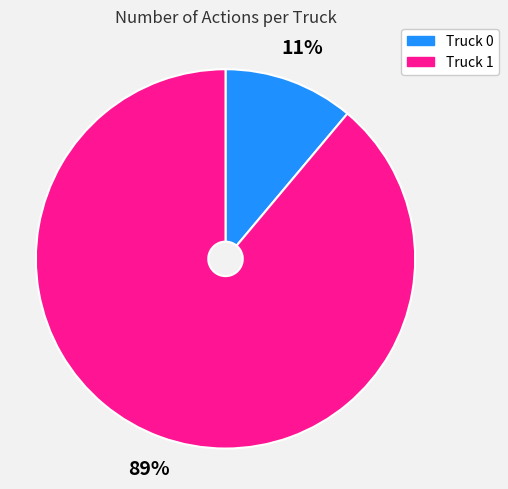

To the nearest percent, what is the difference between the Truck 1 and Truck 0 slice percentages?

78%